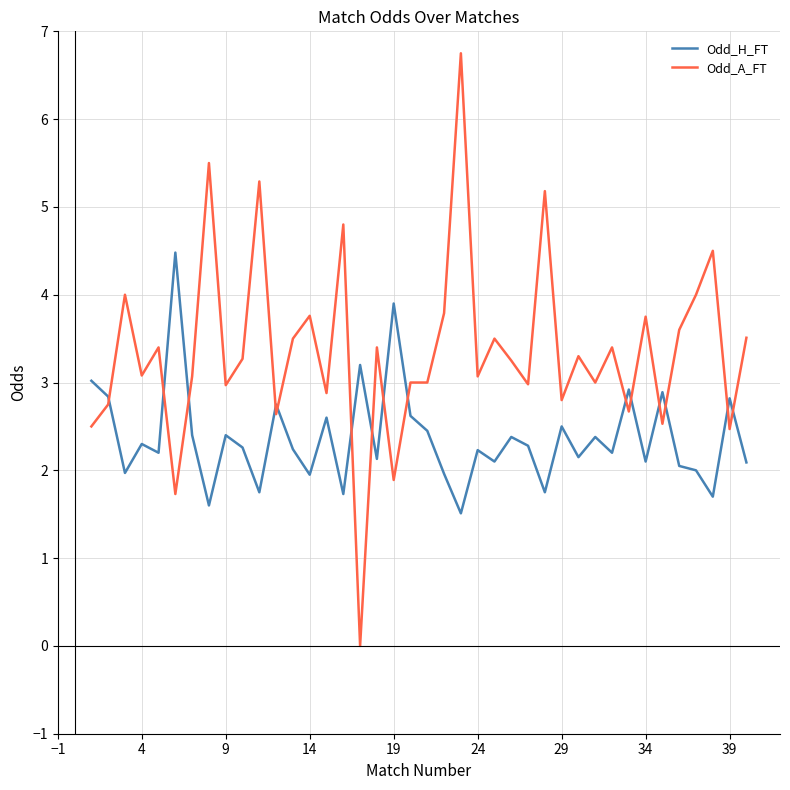

True or false: Odd_A_FT and Odd_H_FT cross at least once.

True